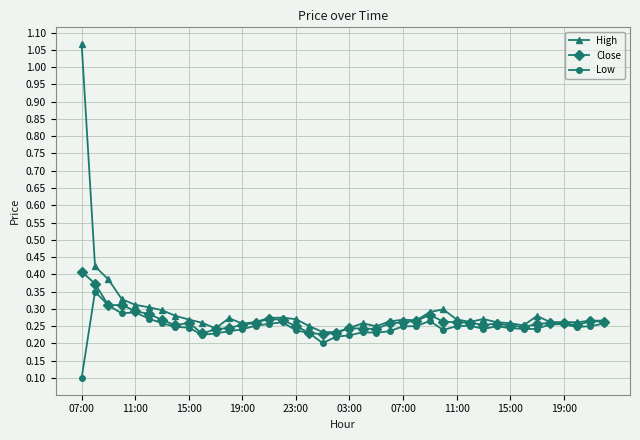

List the series in order of their overall mean, highest first.

High, Close, Low